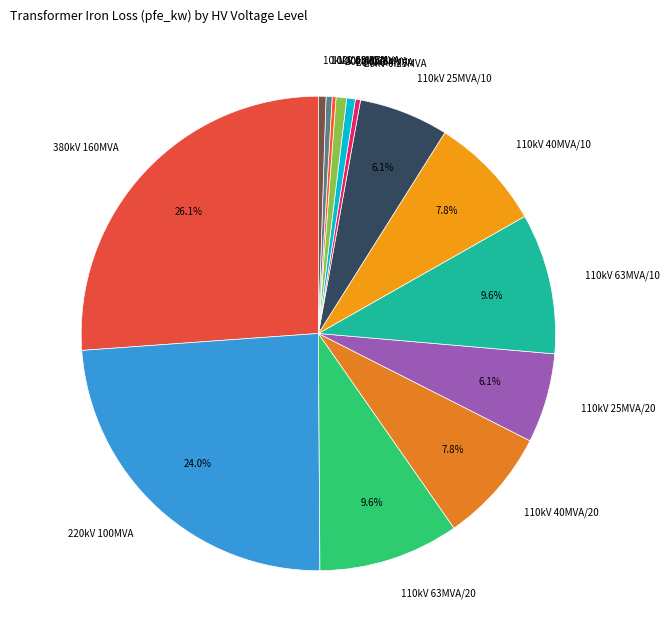

Which slice is the largest?

380kV 160MVA